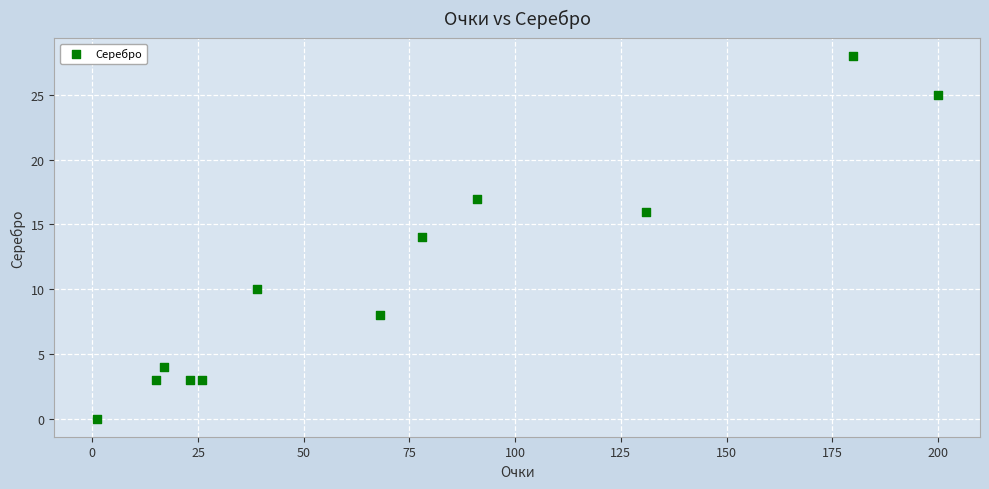

What is the range of Y values (max minus min)?

28